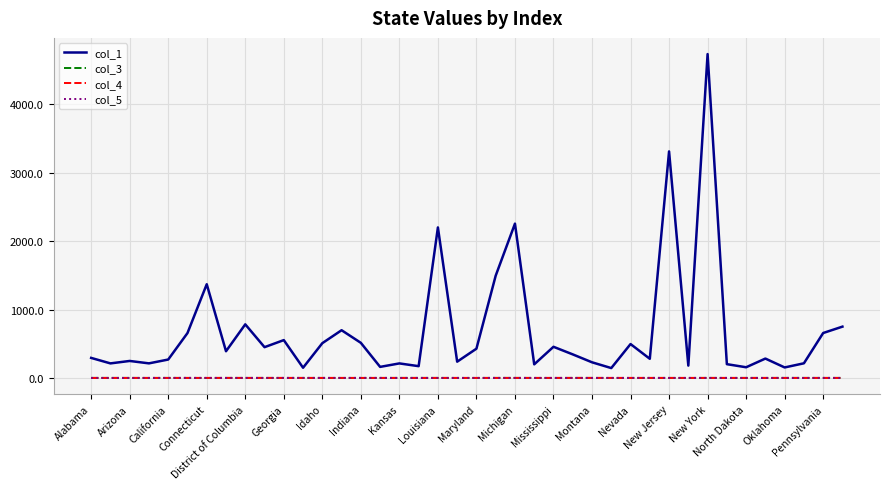

Does the chart have visible grid lines?

Yes